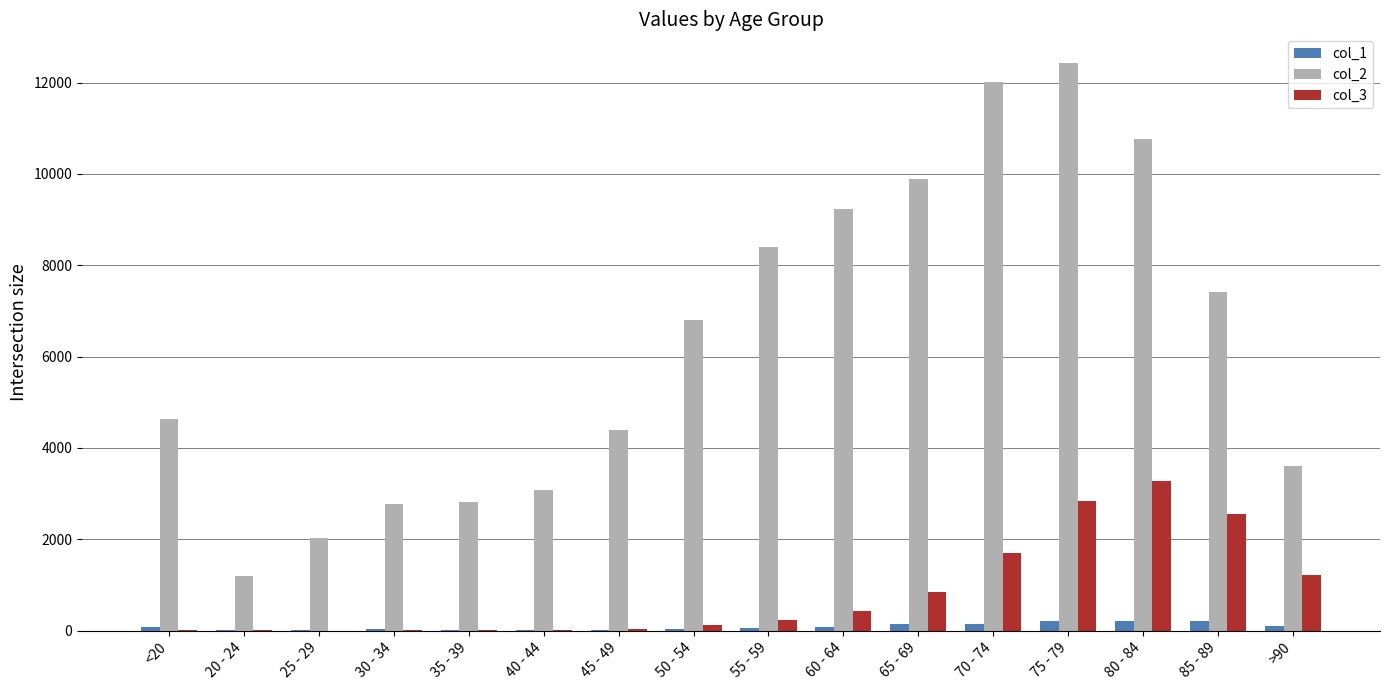

Which series has the largest total across all categories?

col_2